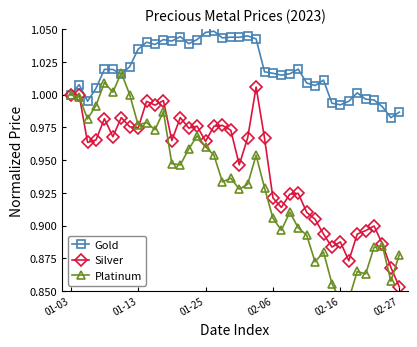

True or false: Gold has more than 1 points higher than both neighbors.

True